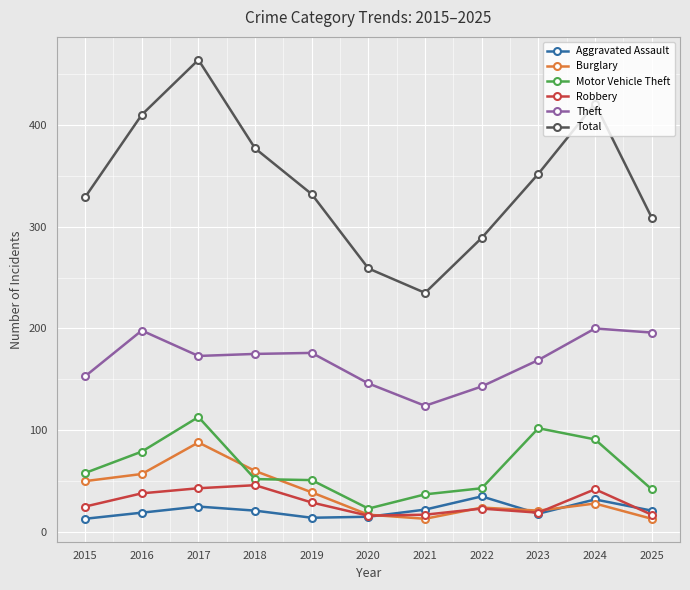

True or false: Total and Motor Vehicle Theft cross at least once.

False